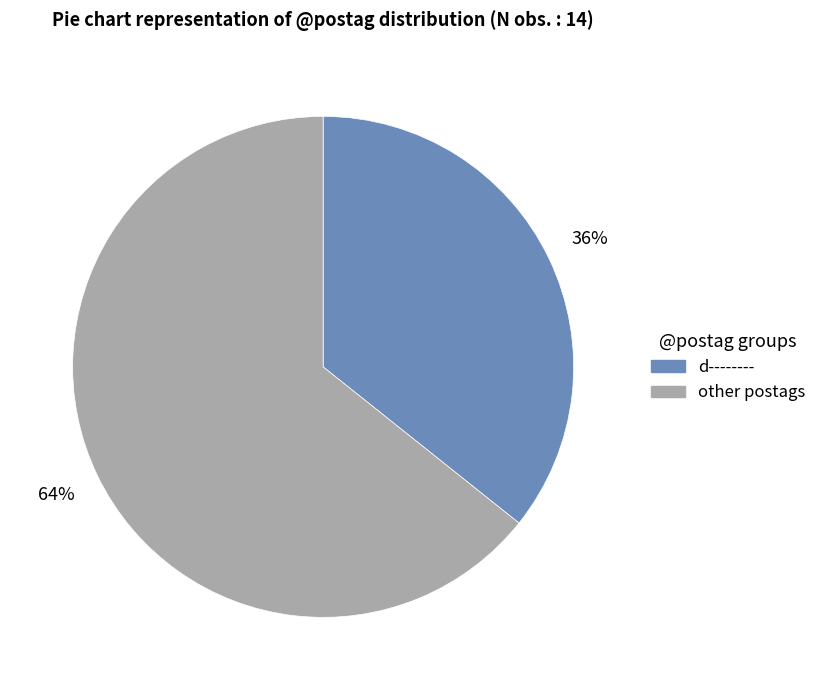

The d-------- slice represents 36% of the pie. True or false?

True